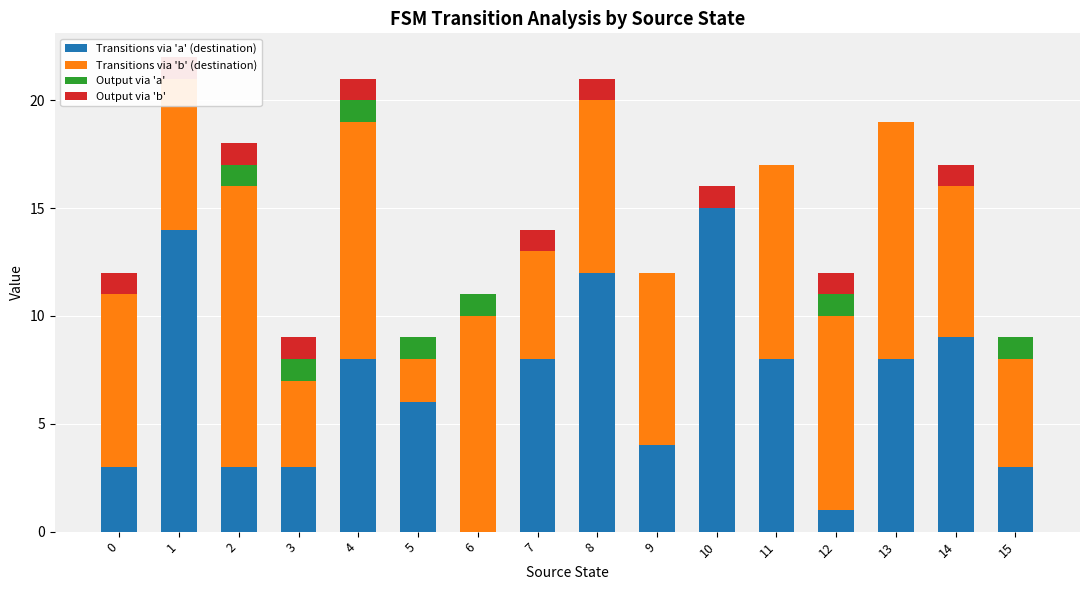

Is it true that Output via 'b' equals 1 at 1?

True